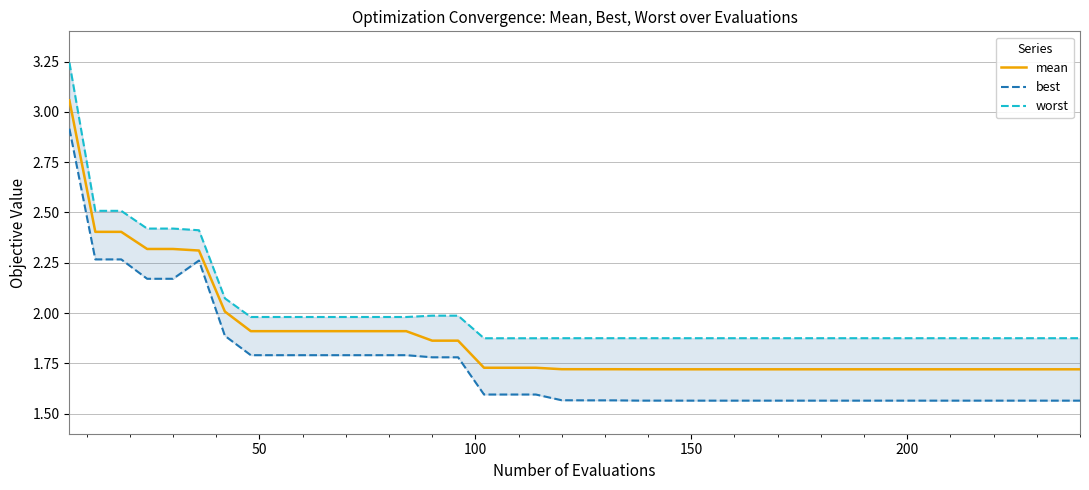

What is the minimum value shown in the chart?

1.6